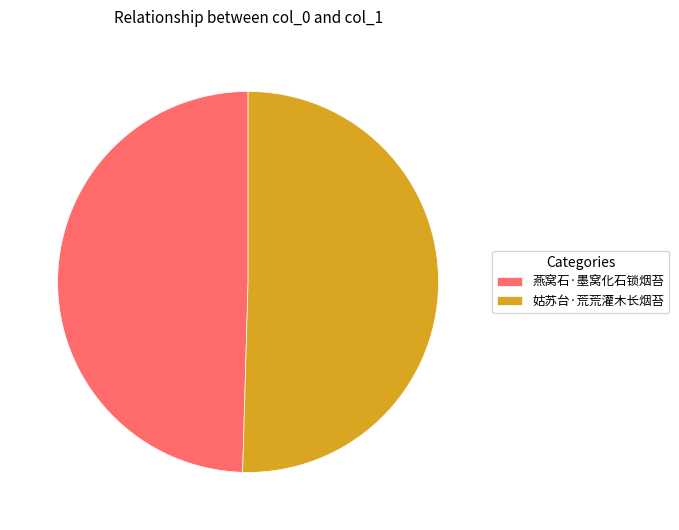

Does 燕窝石·墨窝化石锁烟苔 account for over 50% of the chart?

No